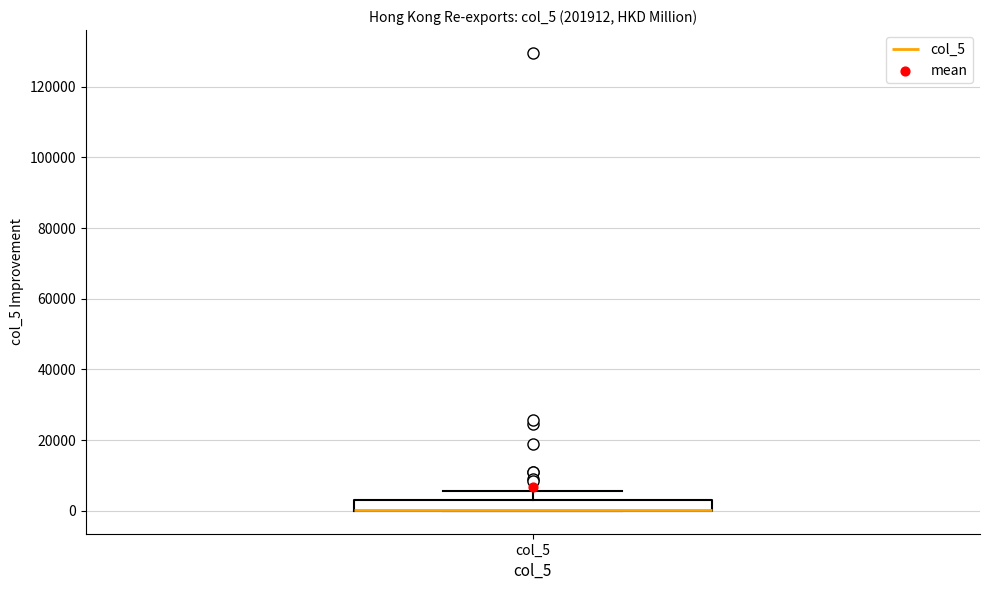

Where does the upper whisker of the box for col_5 end on the y-axis? The values are not printed on the chart, so give them approximately, as read against the axis.

6000